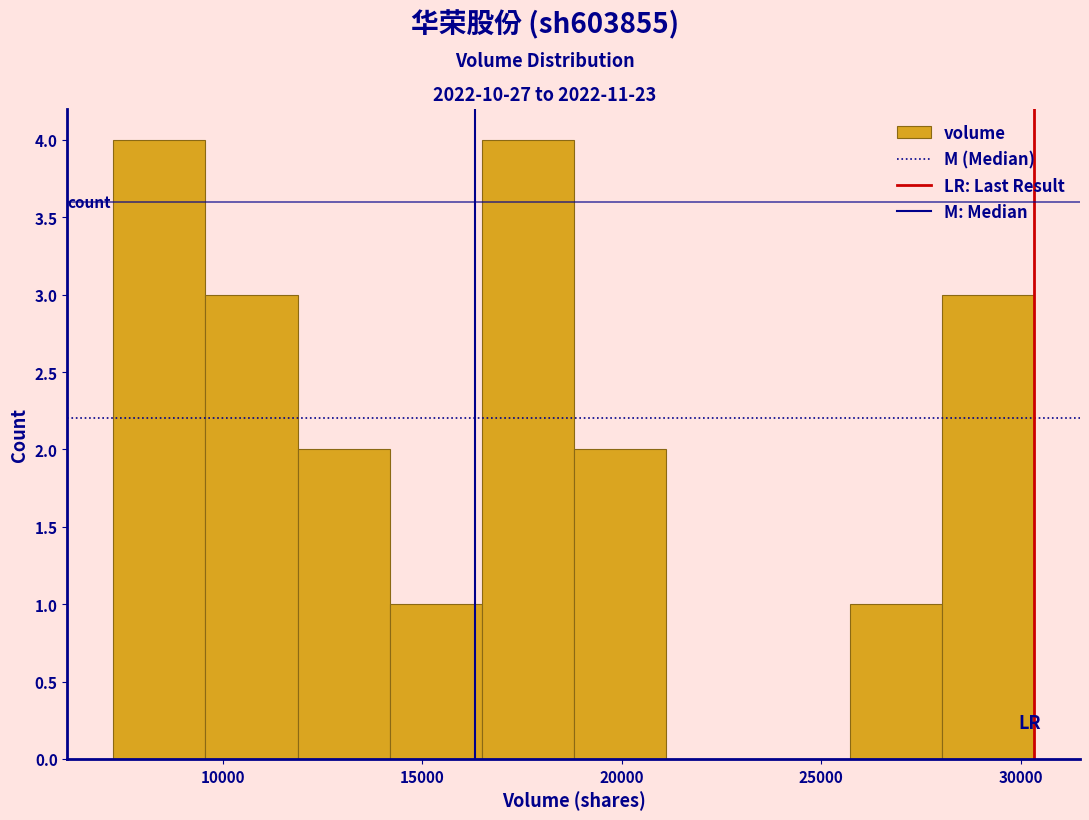

Reading left to right, list every bar in this chart as the range it spans on the x-axis followed by its height. Neither the bar edges nor the heights are printed on the chart, so give them approximately, as read against the axes.

7500 to 9500: 4
9500 to 12000: 3
12000 to 14000: 2
14000 to 16500: 1
16500 to 19000: 4
19000 to 21000: 2
21000 to 23500: 0
23500 to 25500: 0
25500 to 28000: 1
28000 to 30500: 3